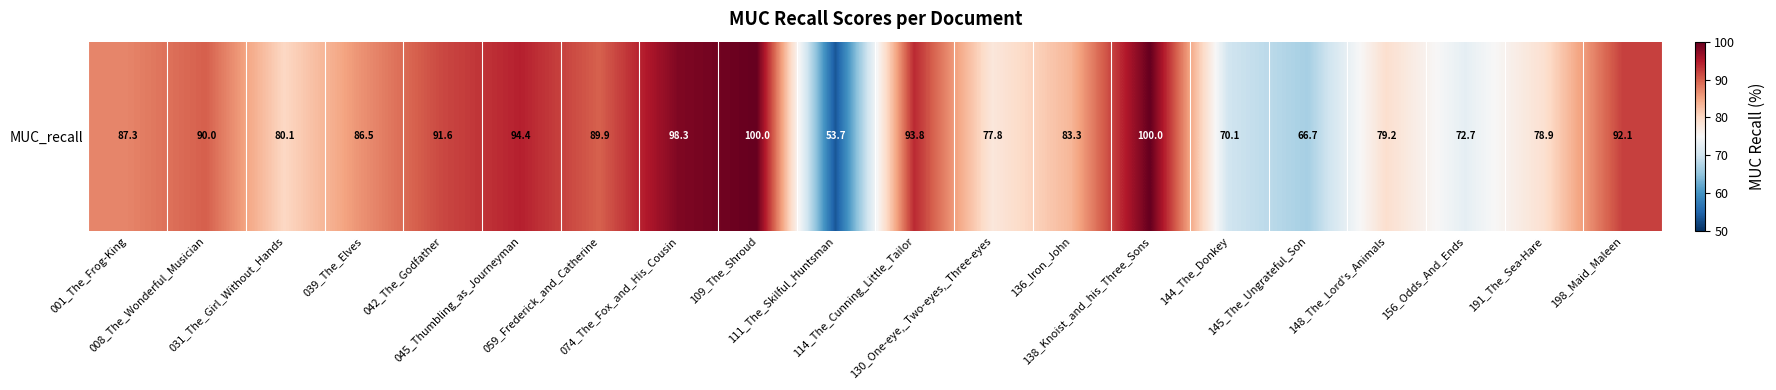

Rank the categories by value from lowest to highest.

111_The_Skilful_Huntsman, 145_The_Ungrateful_Son, 144_The_Donkey, 156_Odds_And_Ends, 130_One-eye,_Two-eyes,_Three-eyes, 191_The_Sea-Hare, 148_The_Lord's_Animals, 031_The_Girl_Without_Hands, 136_Iron_John, 039_The_Elves, 001_The_Frog-King, 059_Frederick_and_Catherine, 008_The_Wonderful_Musician, 042_The_Godfather, 198_Maid_Maleen, 114_The_Cunning_Little_Tailor, 045_Thumbling_as_Journeyman, 074_The_Fox_and_His_Cousin, 109_The_Shroud, 138_Knoist_and_his_Three_Sons